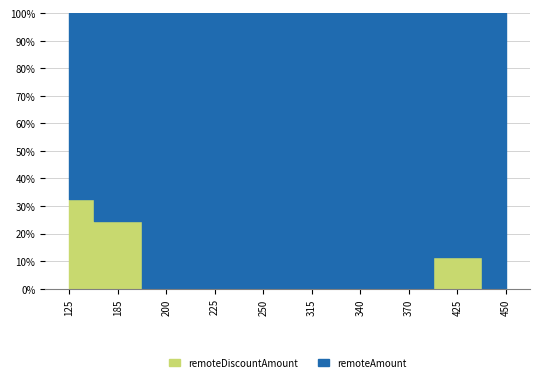

What is the spread (max minus min) of values at 125?

65